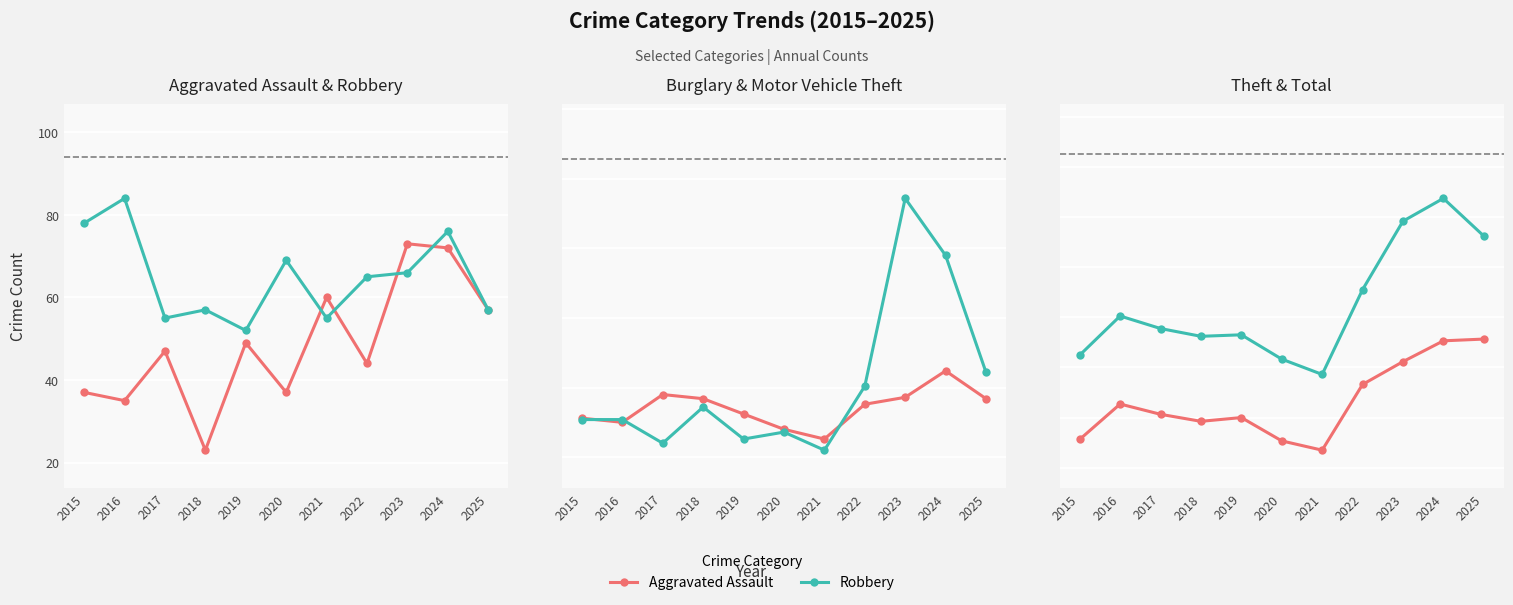

What is the total value across all series at 2020?

1584